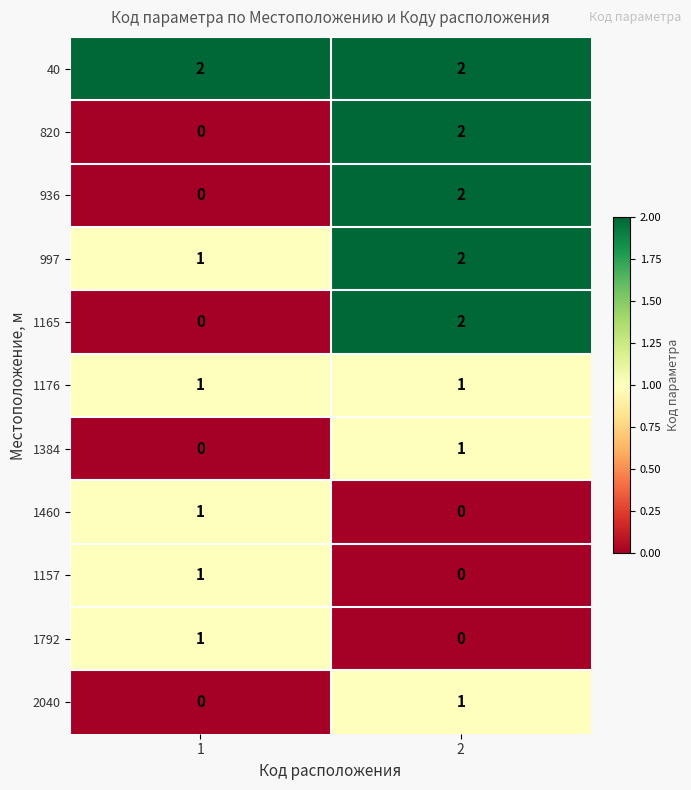

At which category is the sum across all series the highest?

2